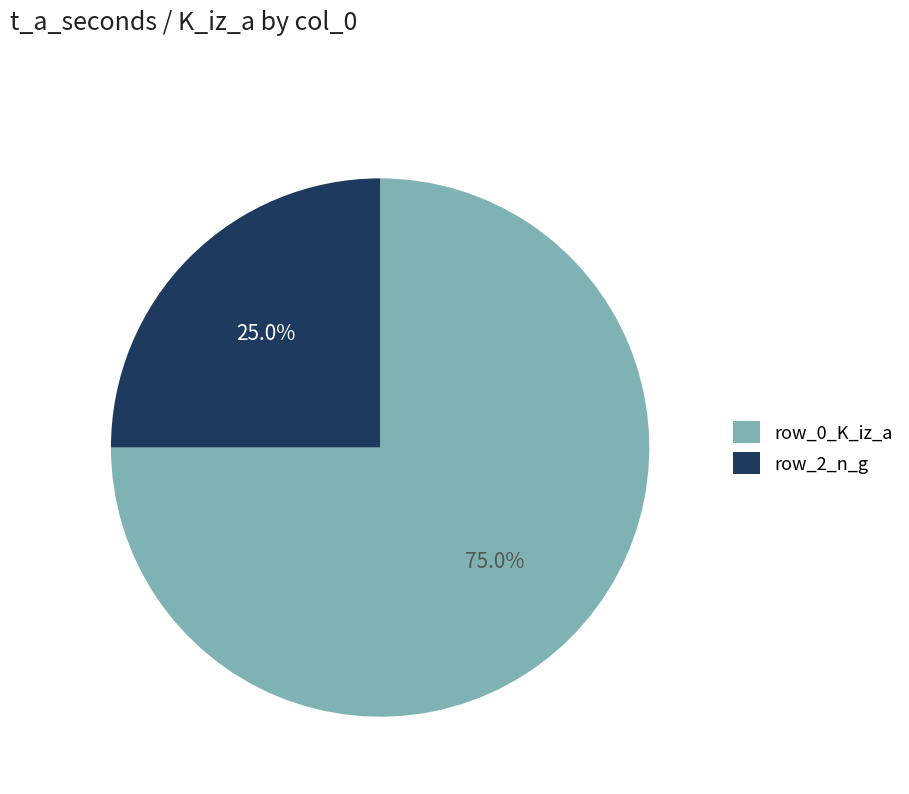

Which slice is the largest?

row_0_K_iz_a